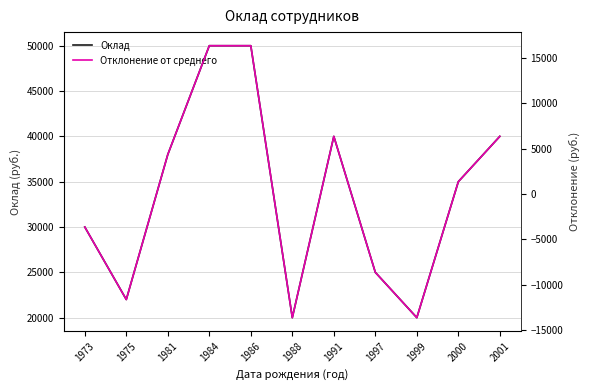

List the series in order of their overall mean, lowest first.

Отклонение от среднего, Оклад